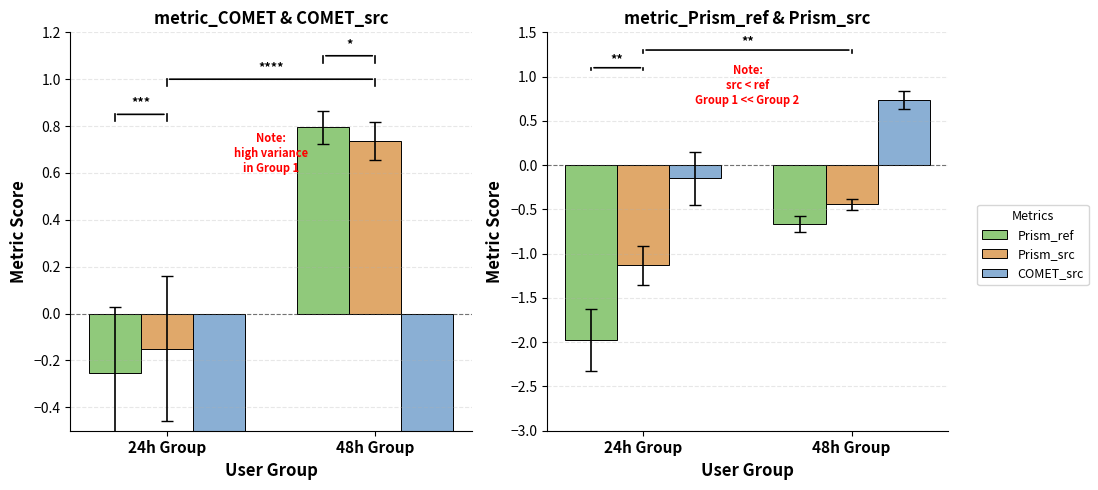

What is the maximum value for metric_Prism_ref?

-0.7